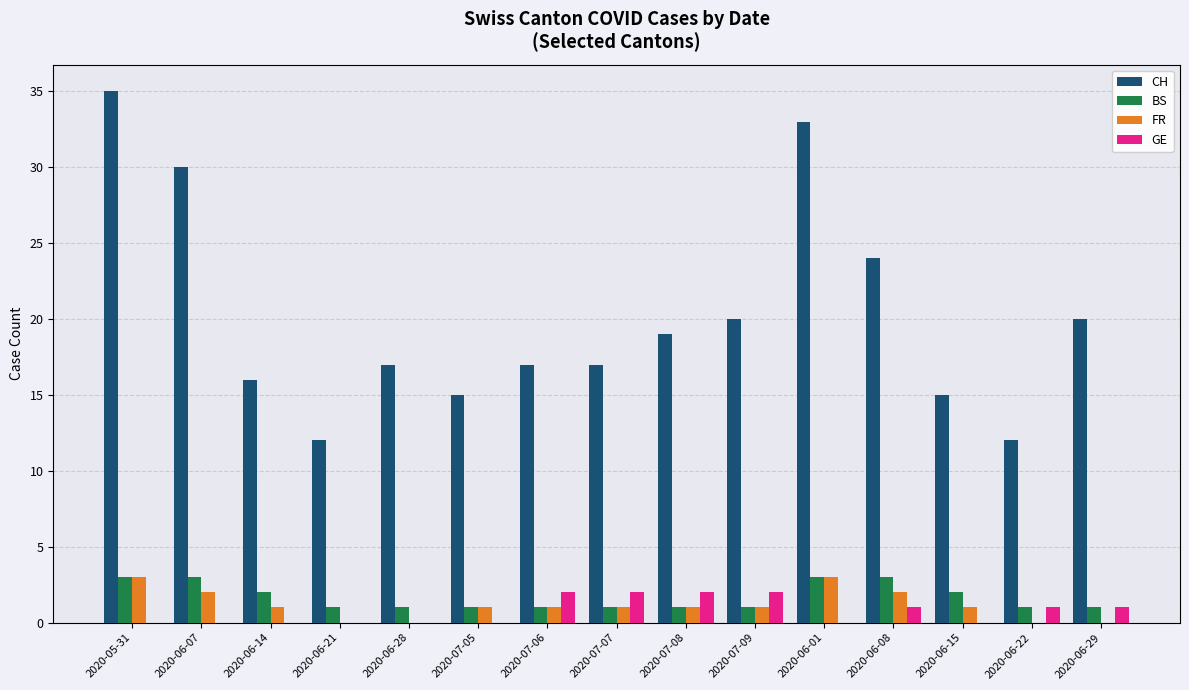

The CH series shows 12 at 2020-06-22. True or false?

True